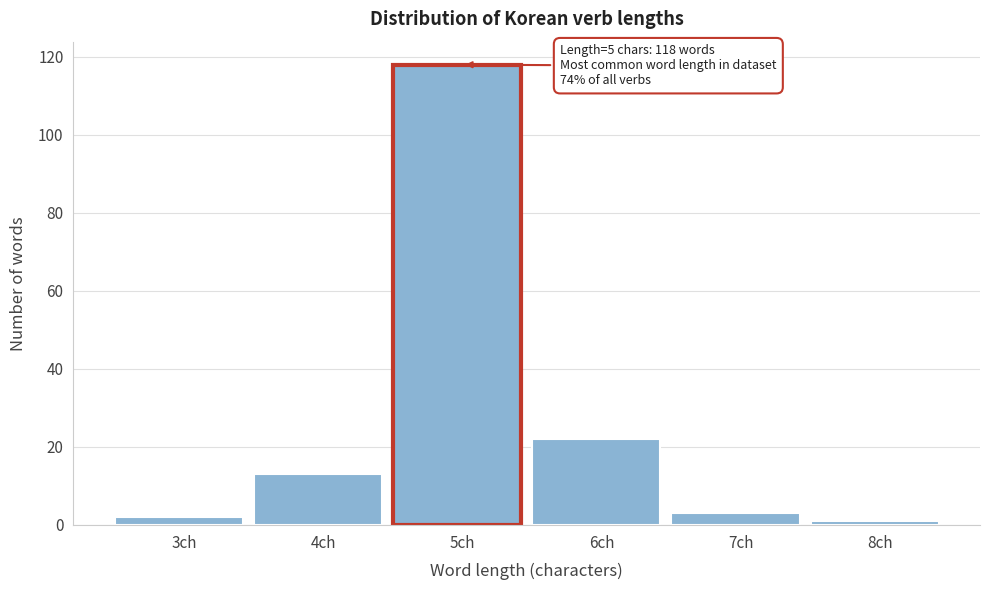

Reading left to right, list all the values displayed in this chart.

3ch=2	4ch=13	5ch=118	6ch=22	7ch=3	8ch=1